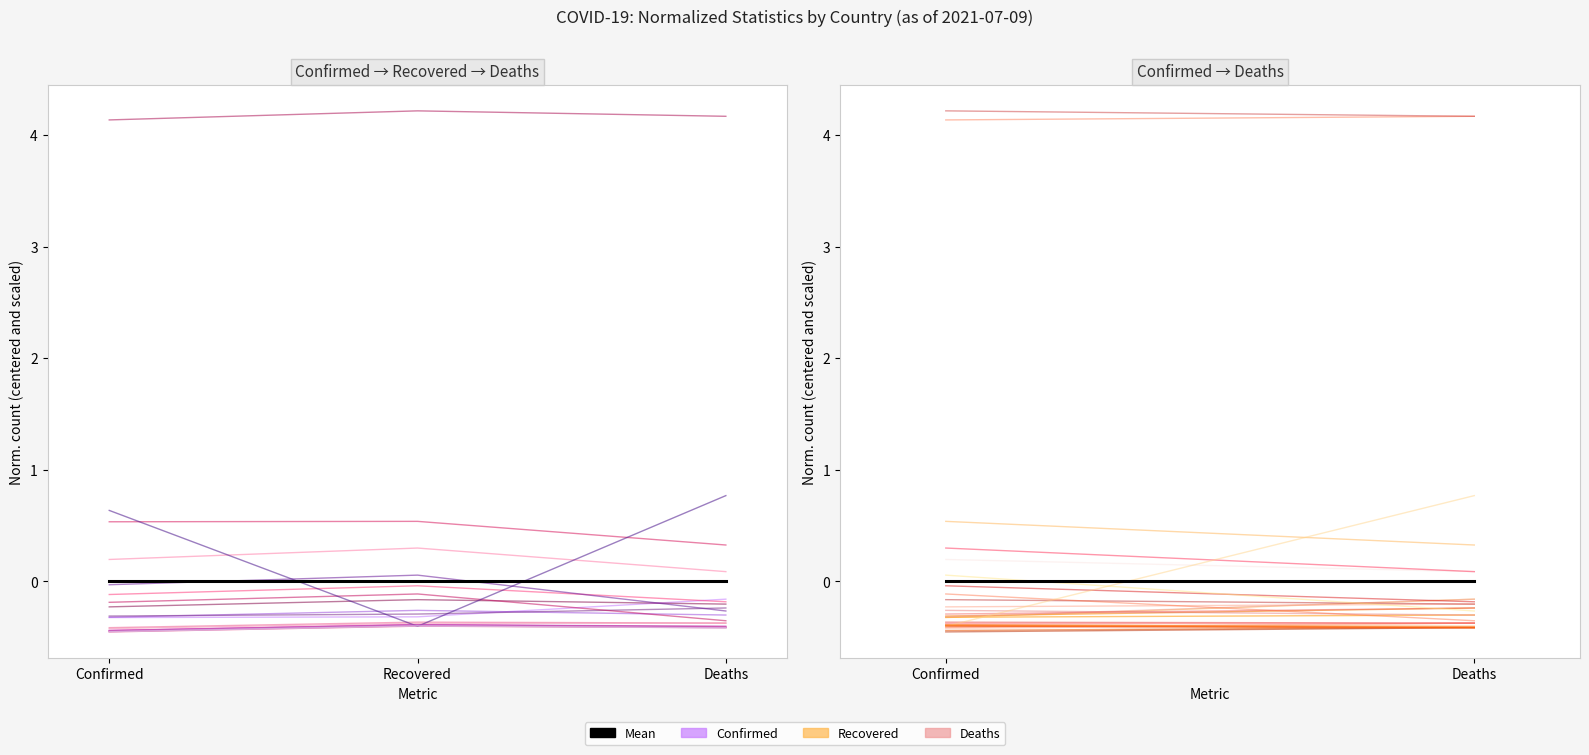

At which label is Afghanistan closest to 0?

Deaths